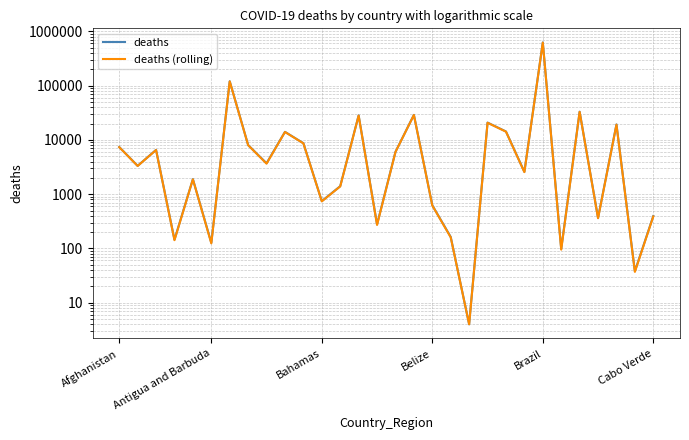

True or false: deaths (rolling) and deaths cross at least once.

False